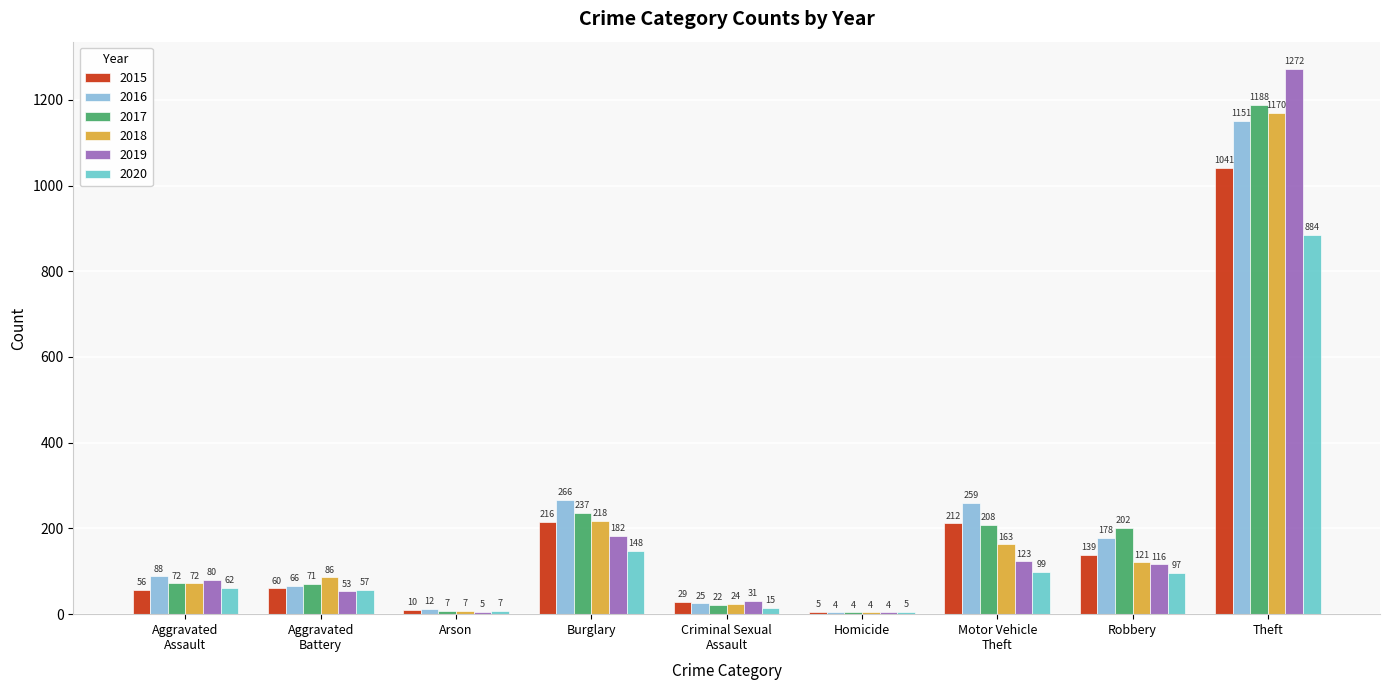

Is the value of 2019 at Theft greater than the value of 2020 at Criminal Sexual
Assault?

Yes